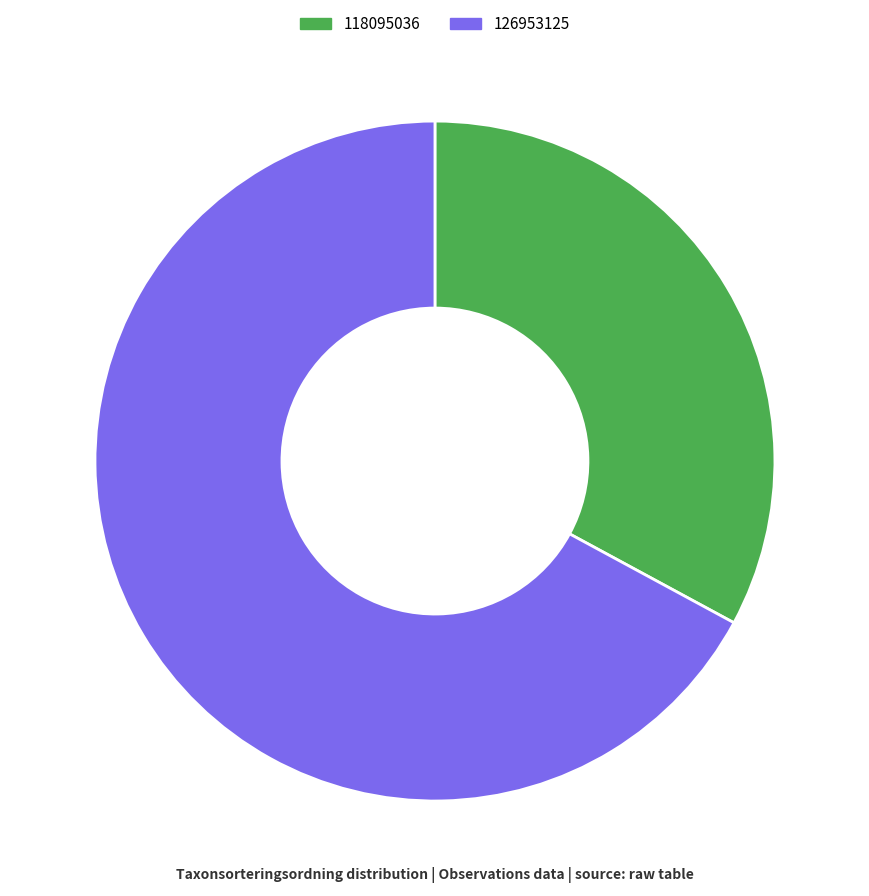

How many segments does this pie chart have?

2